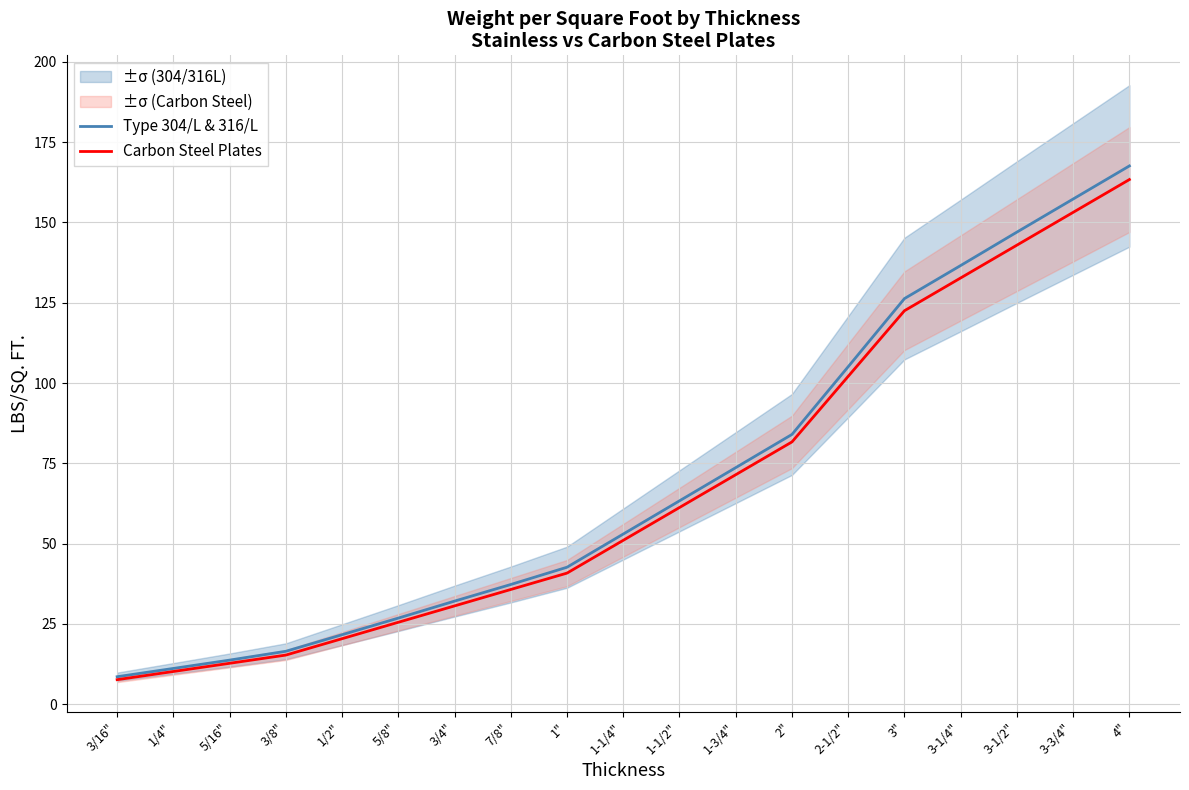

Is this an area chart (filled region under the line)?

No